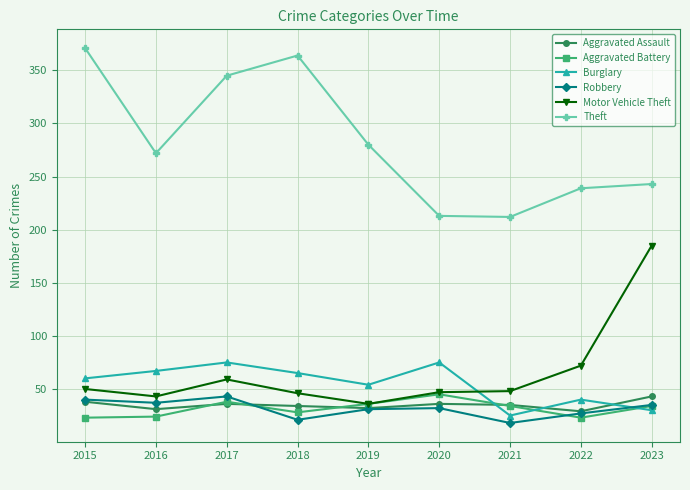

What is the difference between the highest and lowest values at 2023?

213